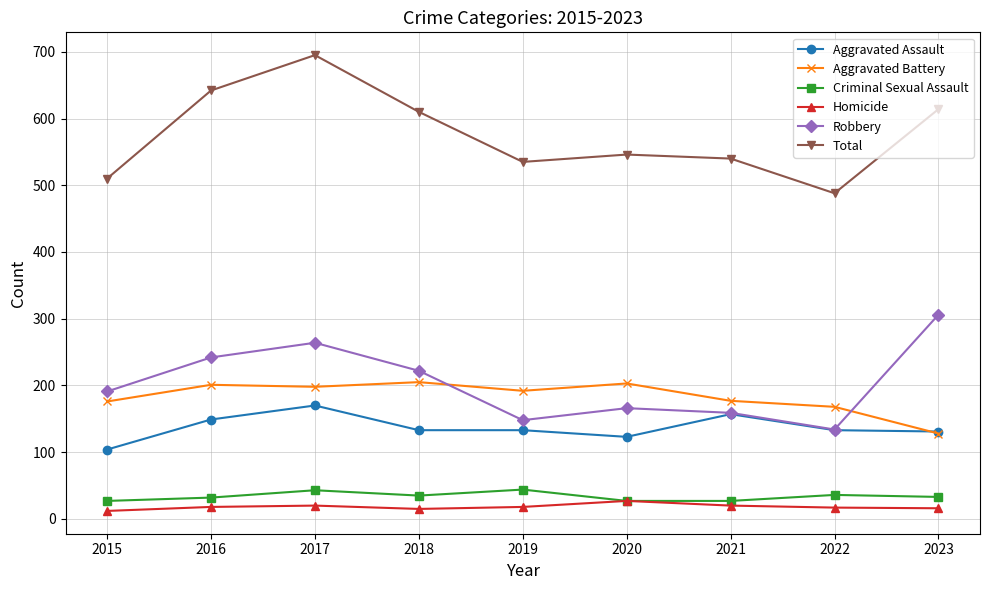

Does the chart have visible grid lines?

Yes